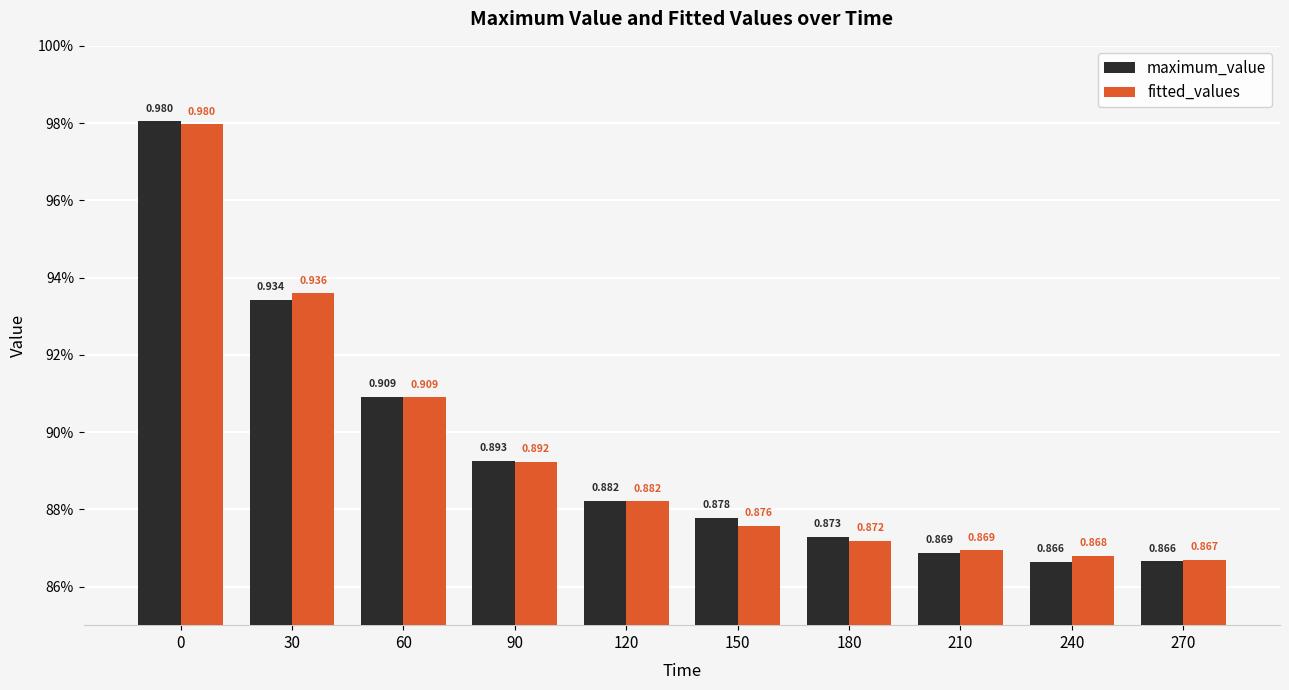

What is the sum of all fitted_values values?

9.0